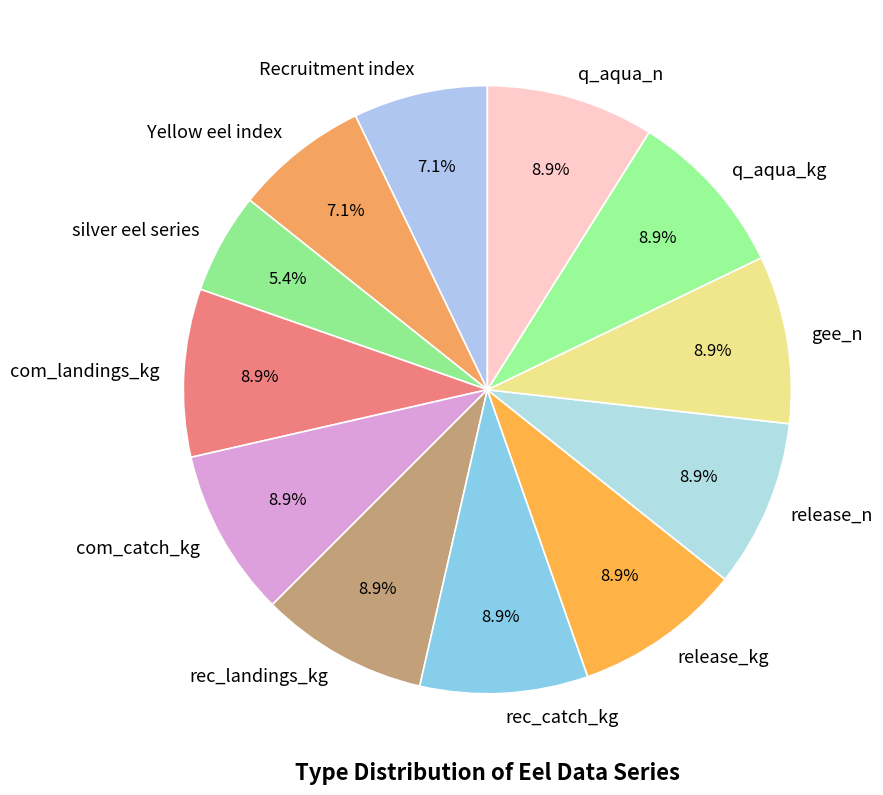

Approximately how many times larger is the value at q_aqua_kg compared to rec_landings_kg?

1.0